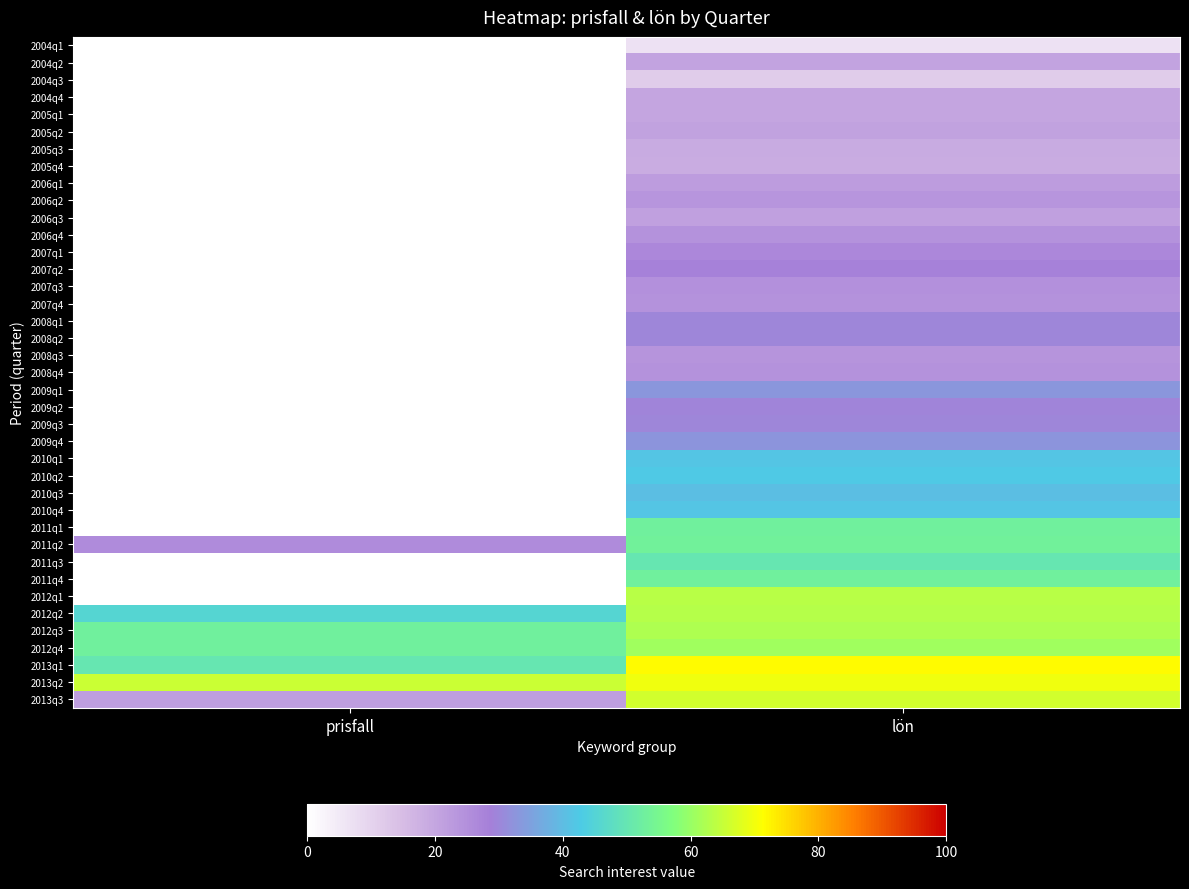

Reading left to right, extract all data points from this chart.

2004q1: prisfall=0.0	lön=6.7
2004q2: prisfall=0.0	lön=20.3
2004q3: prisfall=0.0	lön=11.5
2004q4: prisfall=0.0	lön=20.1
2005q1: prisfall=0.0	lön=20.1
2005q2: prisfall=0.0	lön=20.8
2005q3: prisfall=0.0	lön=19.0
2005q4: prisfall=0.0	lön=18.5
2006q1: prisfall=0.0	lön=22.1
2006q2: prisfall=0.0	lön=23.8
2006q3: prisfall=0.0	lön=21.4
2006q4: prisfall=0.0	lön=24.4
2007q1: prisfall=0.0	lön=26.8
2007q2: prisfall=0.0	lön=28.2
2007q3: prisfall=0.0	lön=24.6
2007q4: prisfall=0.0	lön=24.4
2008q1: prisfall=0.0	lön=30.0
2008q2: prisfall=0.0	lön=29.9
2008q3: prisfall=0.0	lön=24.2
2008q4: prisfall=0.0	lön=24.3
2009q1: prisfall=0.0	lön=33.0
2009q2: prisfall=0.0	lön=29.6
2009q3: prisfall=0.0	lön=30.0
2009q4: prisfall=0.0	lön=32.8
2010q1: prisfall=0.0	lön=41.6
2010q2: prisfall=0.0	lön=42.4
2010q3: prisfall=0.0	lön=40.4
2010q4: prisfall=0.0	lön=41.7
2011q1: prisfall=0.0	lön=52.8
2011q2: prisfall=26.0	lön=53.4
2011q3: prisfall=0.0	lön=50.2
2011q4: prisfall=0.0	lön=52.9
2012q1: prisfall=0.0	lön=63.7
2012q2: prisfall=45.3	lön=63.1
2012q3: prisfall=53.0	lön=62.2
2012q4: prisfall=53.0	lön=60.9
2013q1: prisfall=50.0	lön=71.8
2013q2: prisfall=65.3	lön=69.8
2013q3: prisfall=21.7	lön=66.4